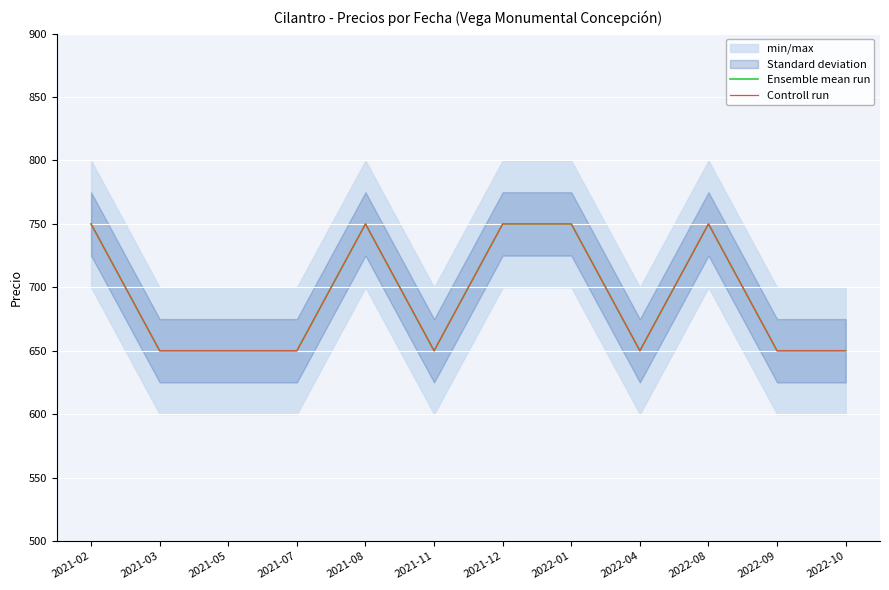

Rank the categories by Ensemble mean run value from lowest to highest.

2021-03, 2021-05, 2021-07, 2021-11, 2022-04, 2022-09, 2022-10, 2021-02, 2021-08, 2021-12, 2022-01, 2022-08